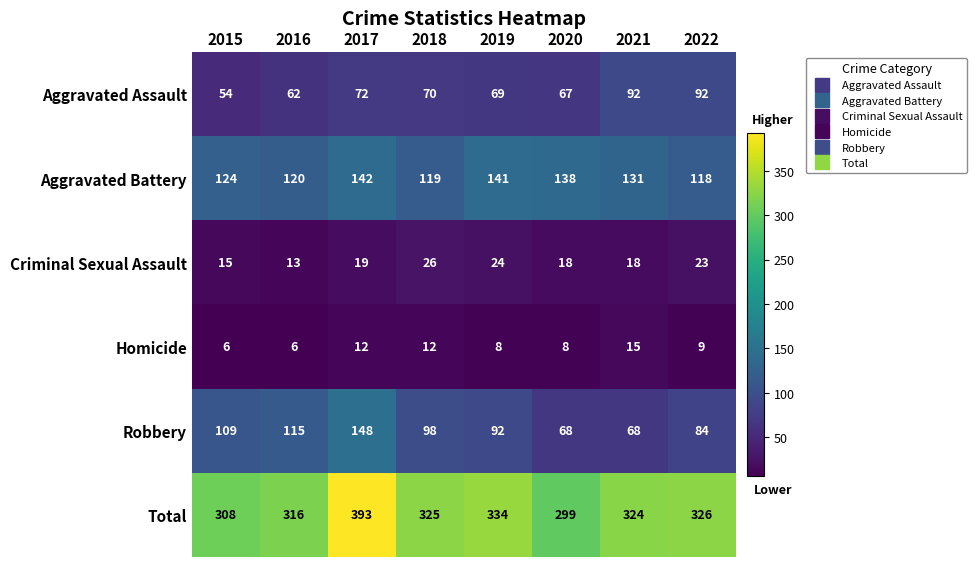

At which category is the sum across all series the highest?

2017